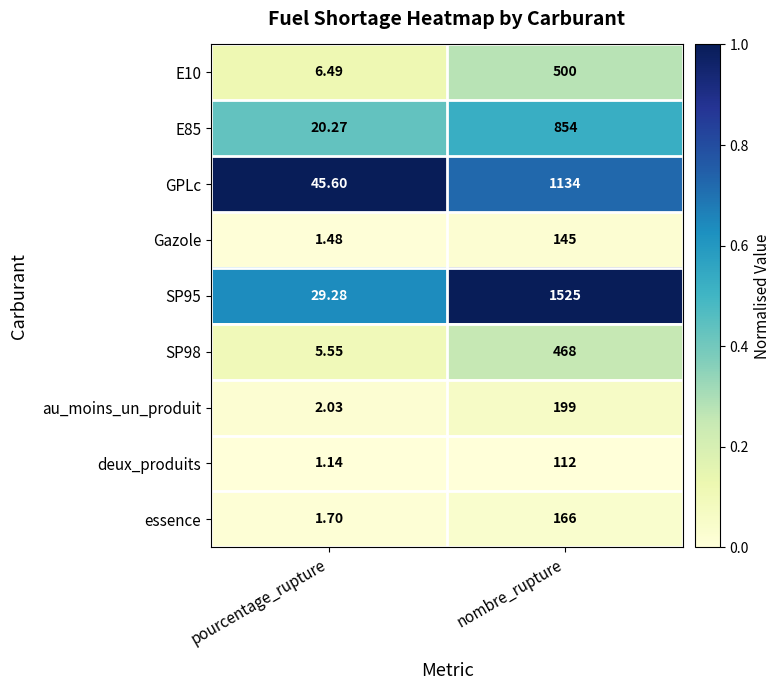

Is the value of SP98 at pourcentage_rupture greater than the value of essence at pourcentage_rupture?

Yes